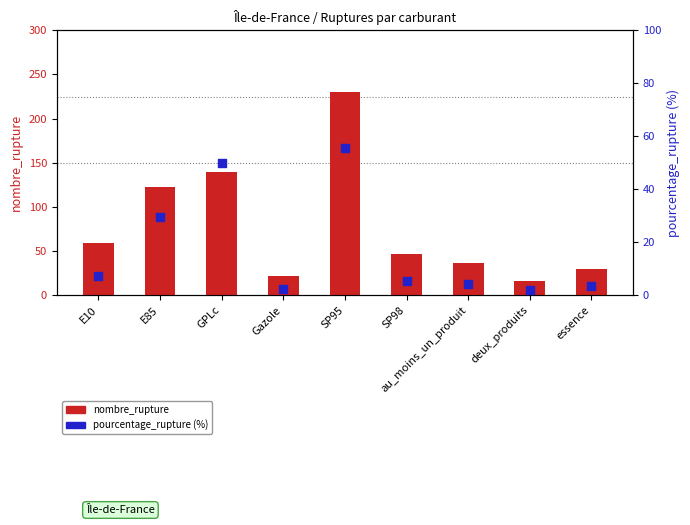

What are all the series names shown in the legend?

nombre_rupture, pourcentage_rupture